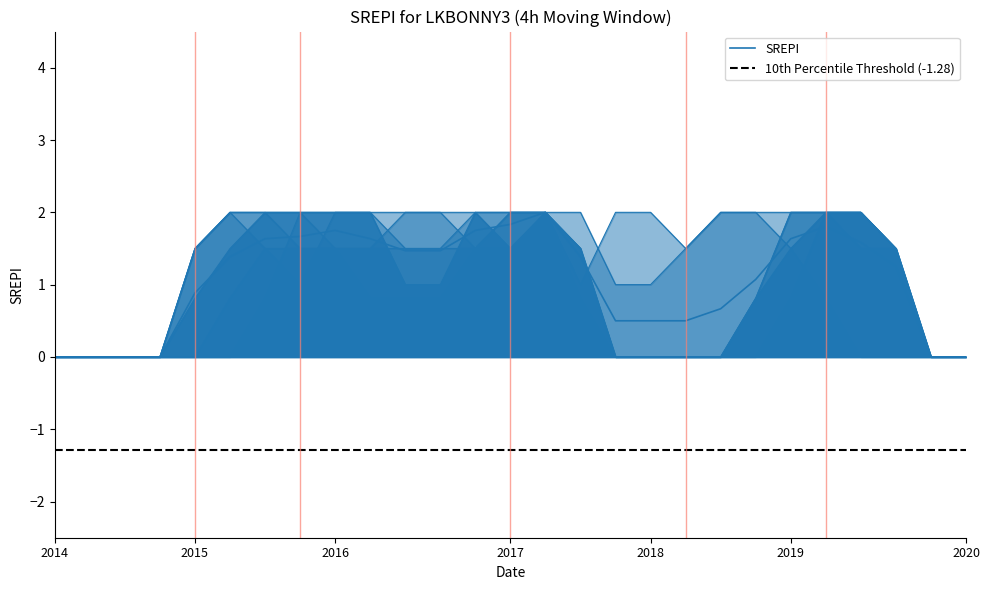

In col_15, how many points are lower than both neighbors (excluding endpoints)?

1